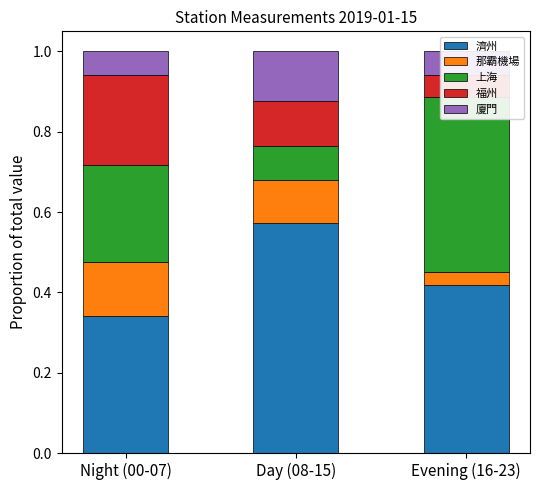

At Day (08-15), list the series in order from largest to smallest.

濟州, 廈門, 福州, 那霸機場, 上海